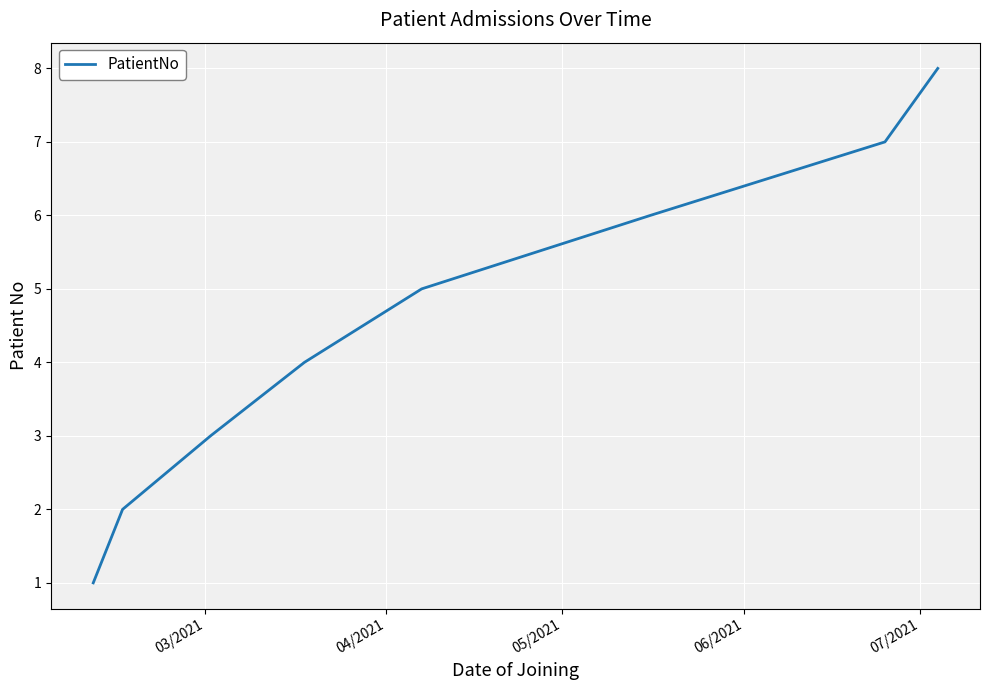

True or false: the data has more than 2 interior local peaks.

False